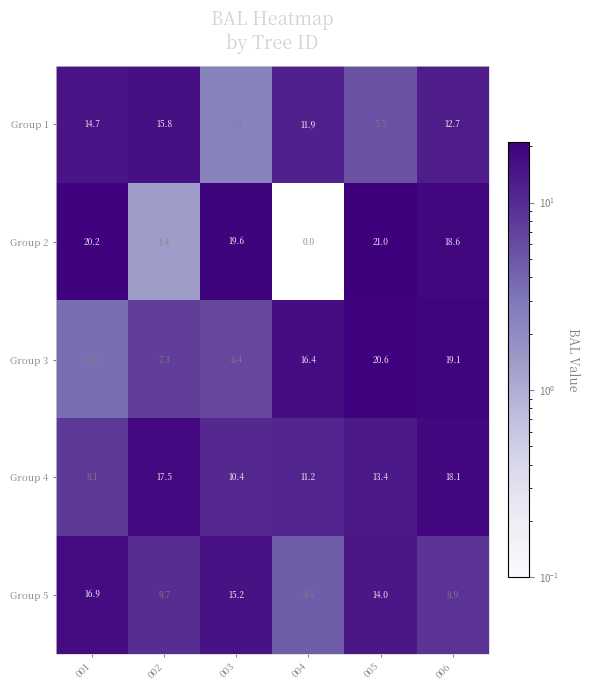

At 001, list the series in order from largest to smallest.

Group 2, Group 5, Group 1, Group 4, Group 3